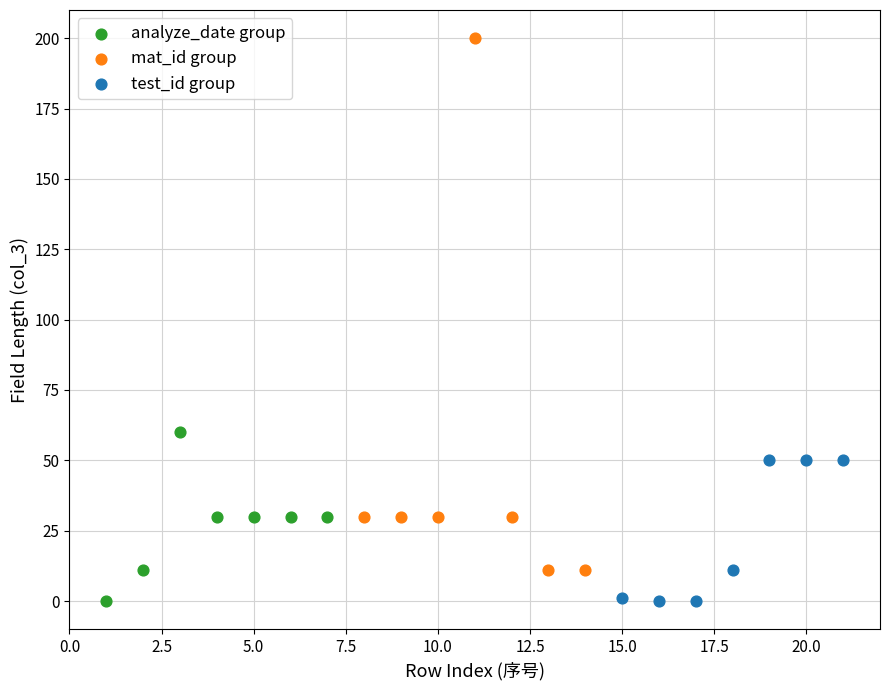

Which series has the widest spread of Y values?

mat_id group